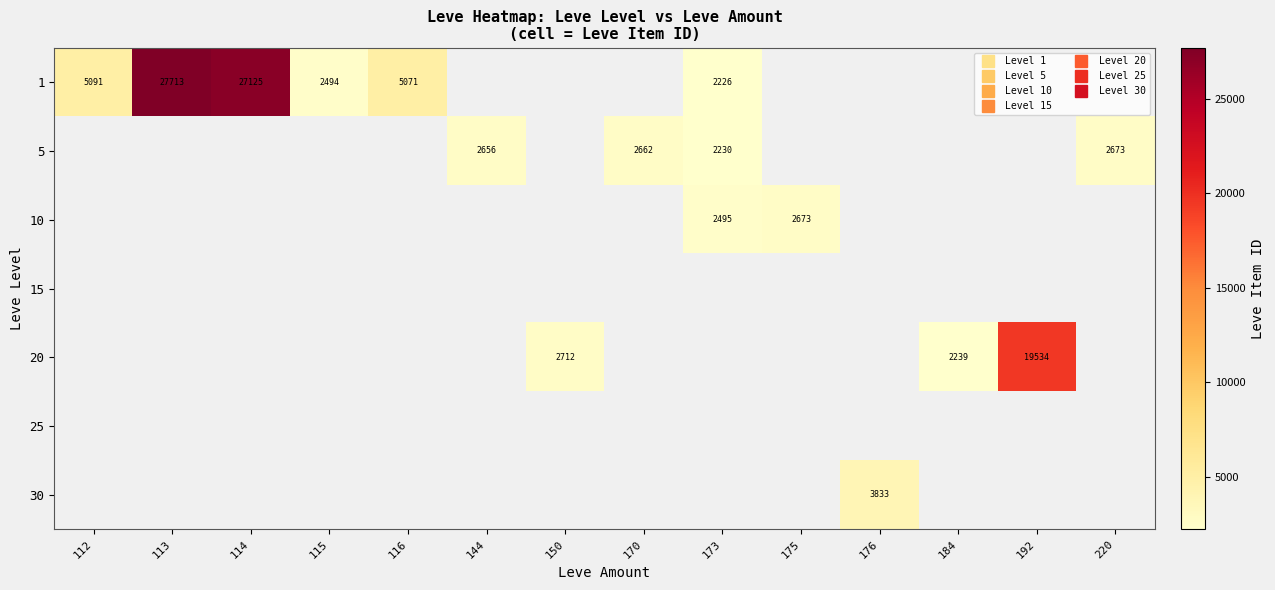

List the labels in order of 1 value, smallest first.

173, 115, 116, 112, 114, 113, 144, 150, 170, 175, 176, 184, 192, 220